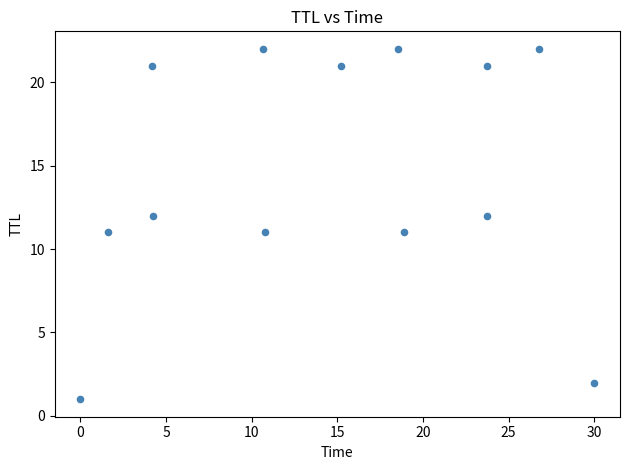

What is the range of Y values (max minus min)?

21